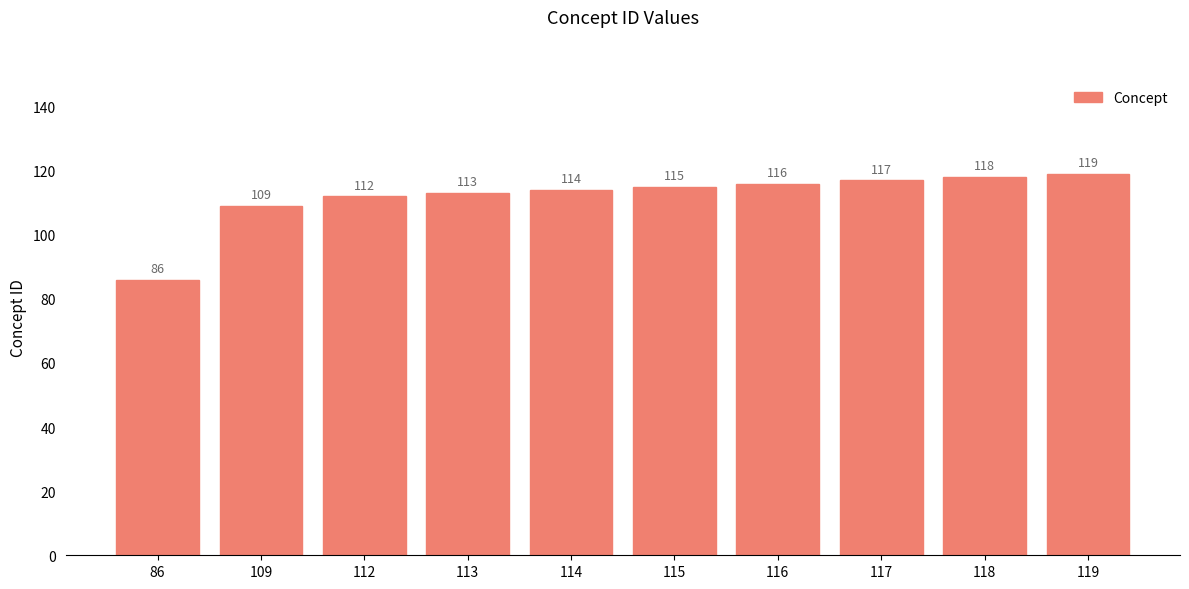

Rank the categories by value from lowest to highest.

86, 109, 112, 113, 114, 115, 116, 117, 118, 119